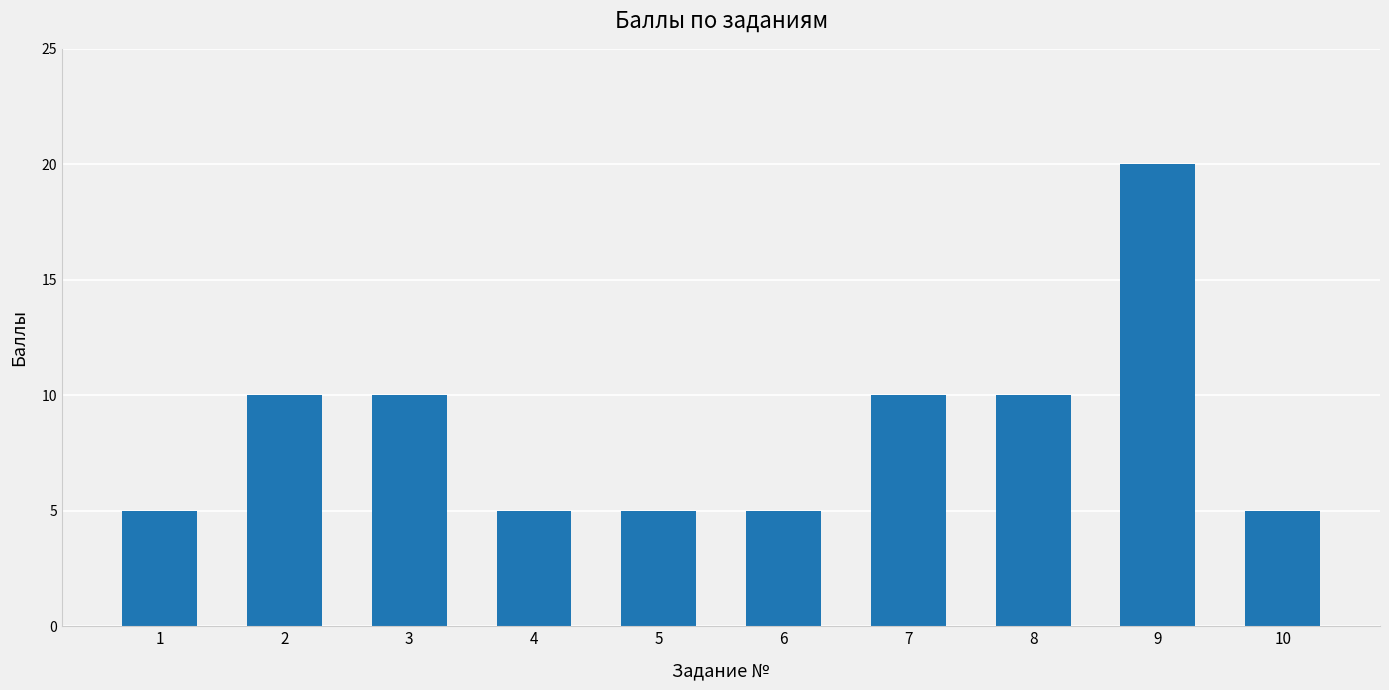

Approximately how many times larger is the value at 8 compared to 2?

1.0